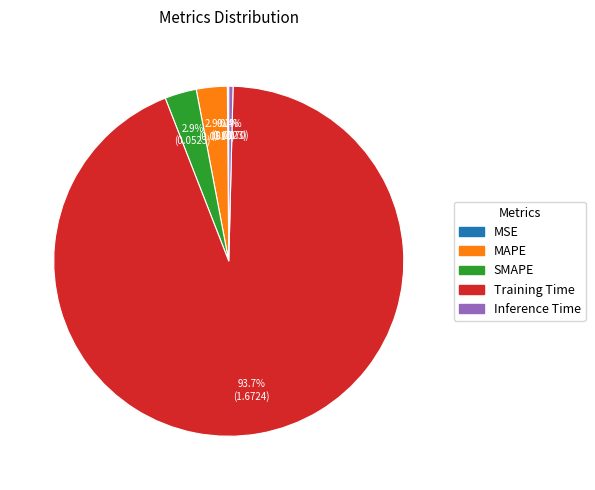

The Inference Time slice represents 0% of the pie. True or false?

True